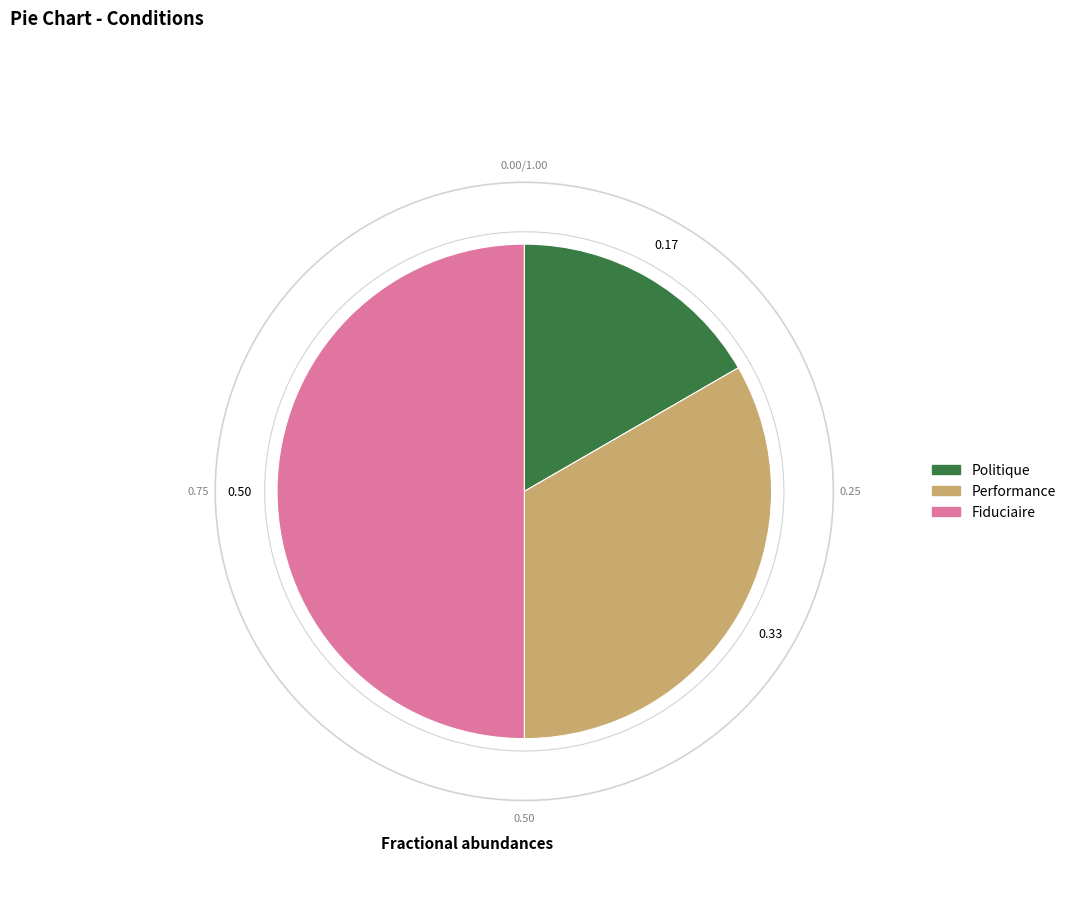

Is the sum of Performance and Fiduciaire greater than half?

Yes